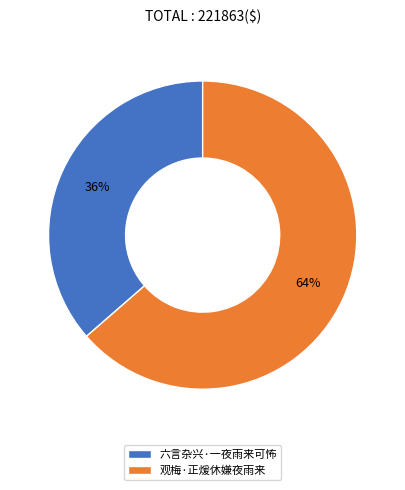

What is the ratio of the value at 六言杂兴·一夜雨来可怖 to the value at 观梅·正煖休嫌夜雨来?

0.6